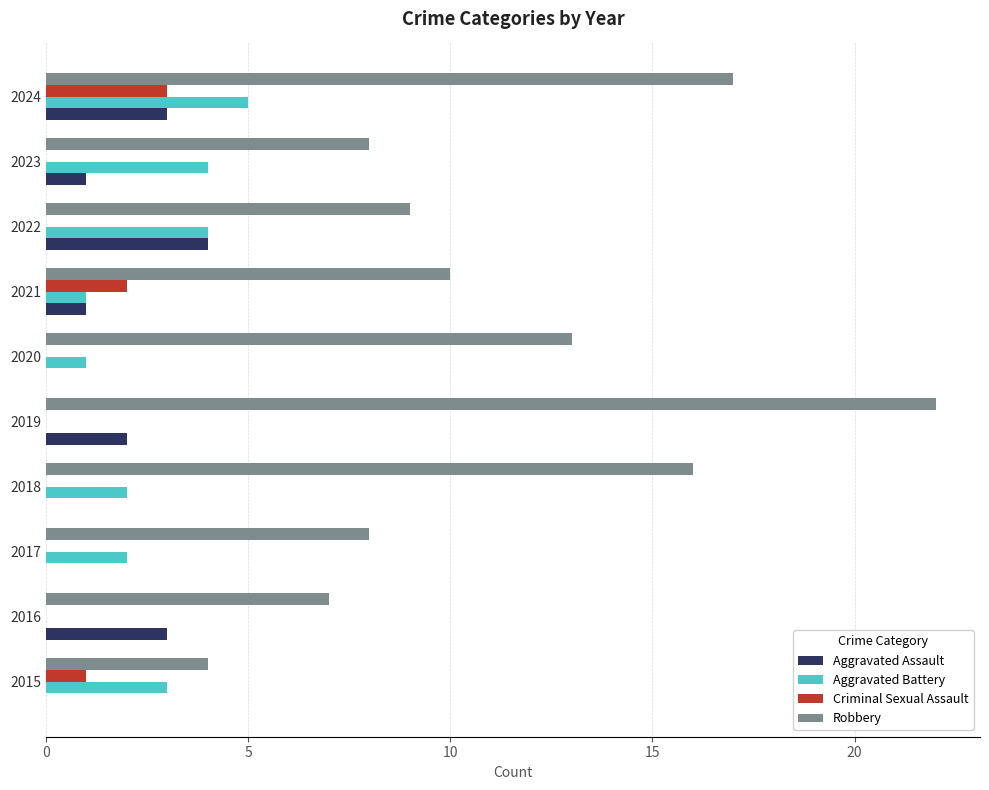

What is the total value across all series at 2024?

28